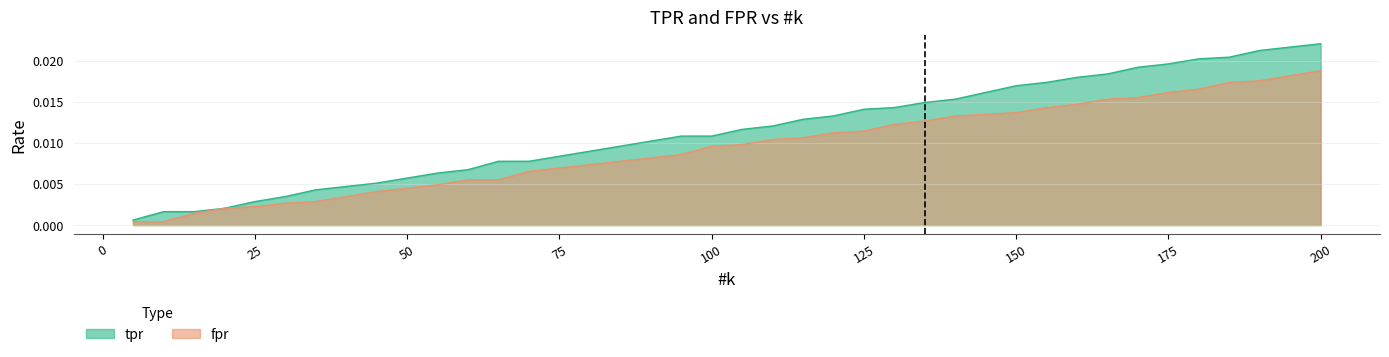

What is the sum of all fpr values?

0.4